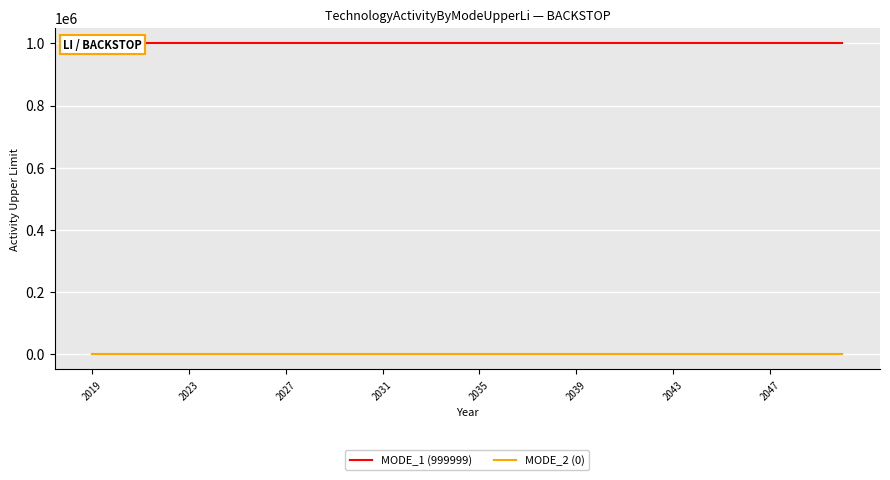

The MODE_1 (999999) series shows 999999 at 29. True or false?

True